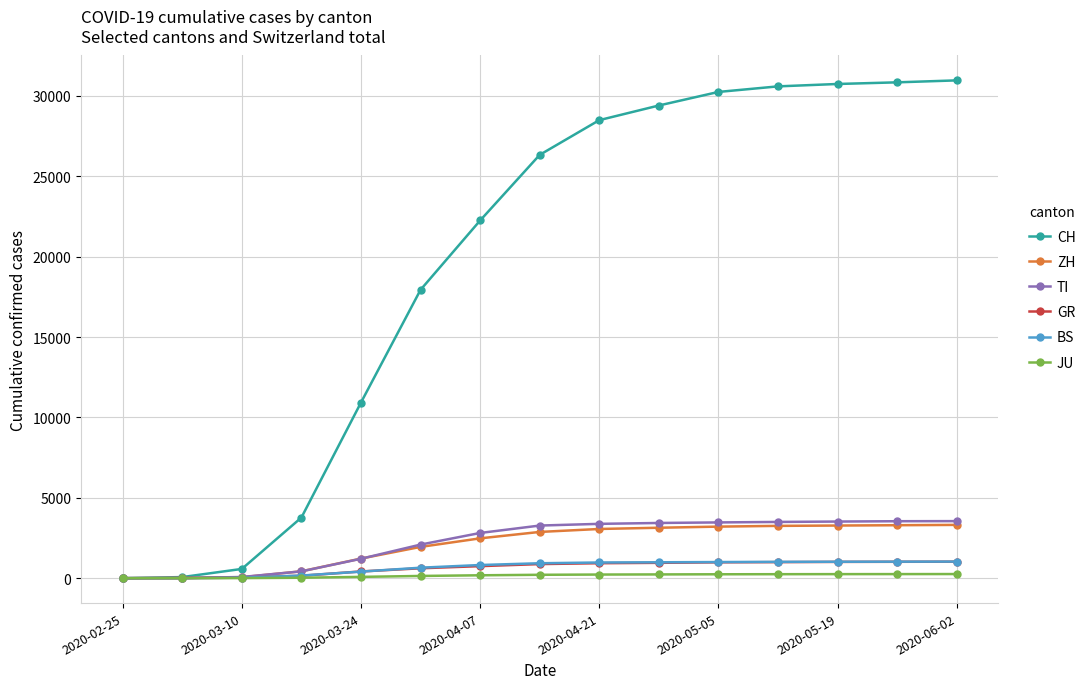

Which series has the largest range (max minus min)?

CH